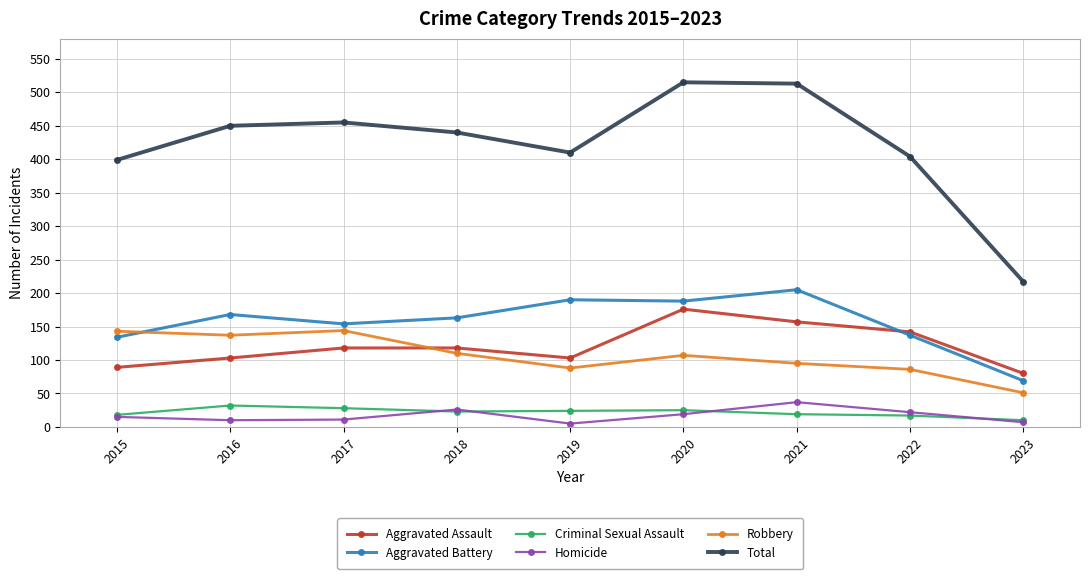

How many lines are shown in the chart?

6